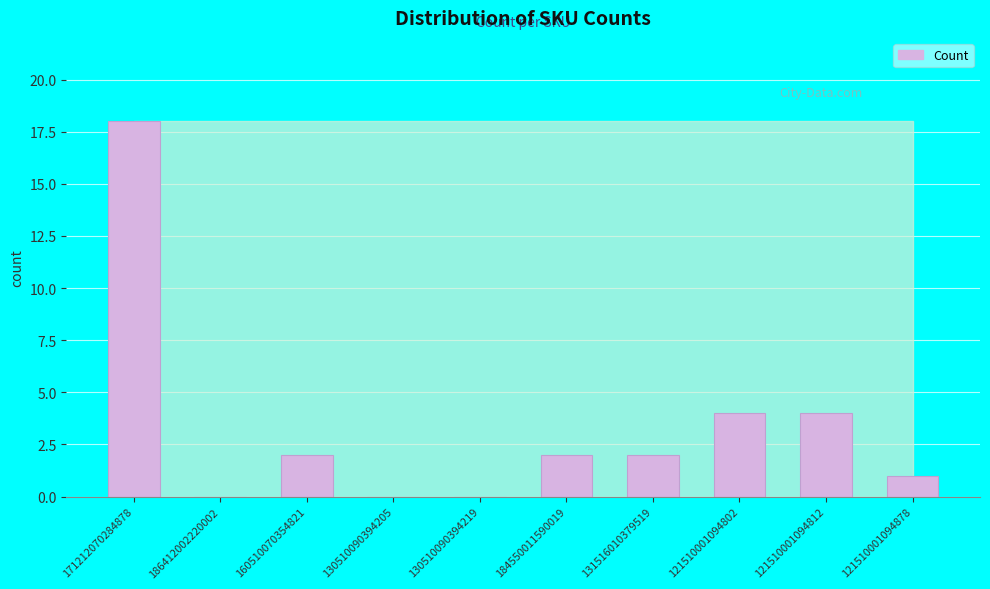

Which category has the highest value across all series?

171212070284878